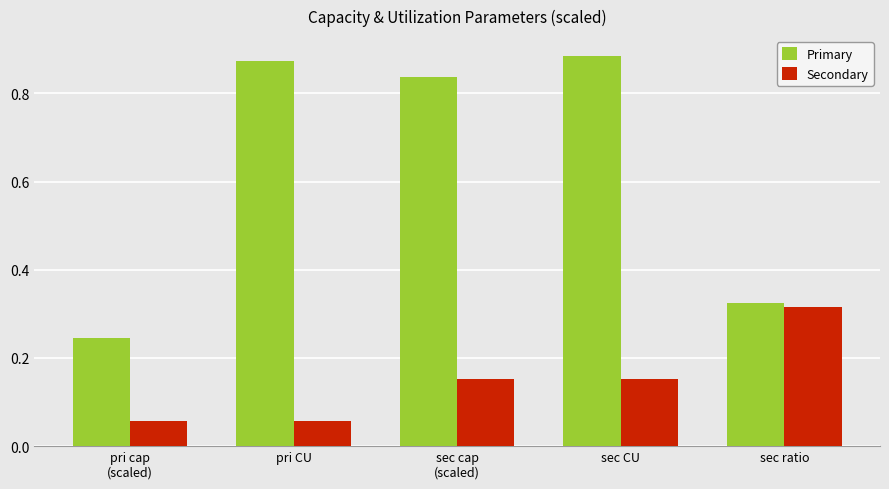

What is the average value of the Primary series?

0.6